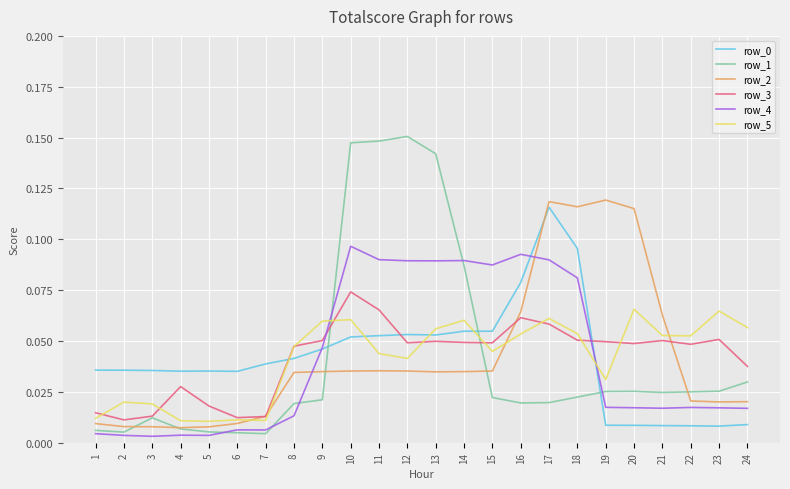

Which series has the largest range (max minus min)?

row_1